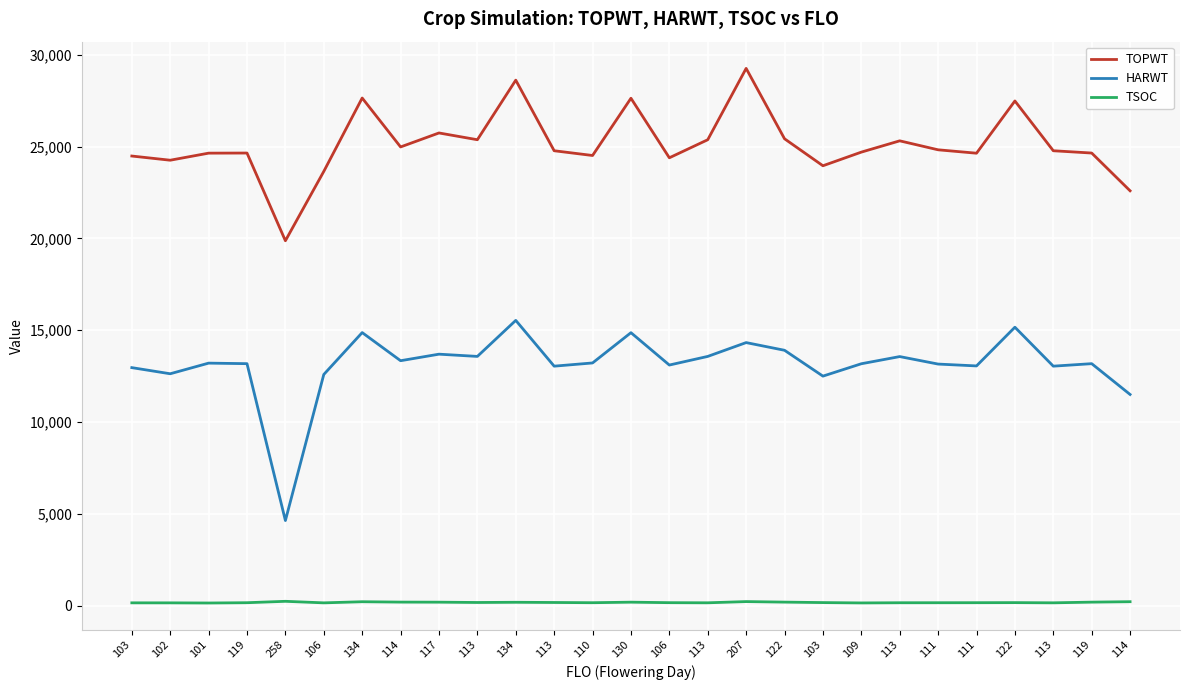

What is the difference between the HARWT values at 106 and 103?

373